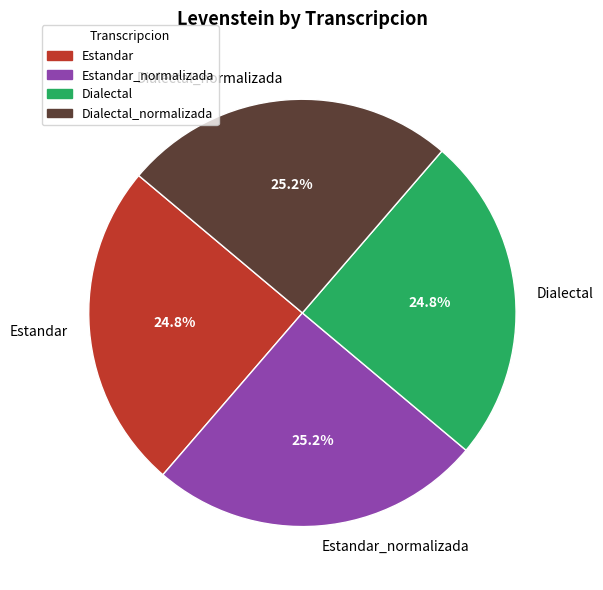

What percentage do Estandar and Estandar_normalizada together represent?

50.0%